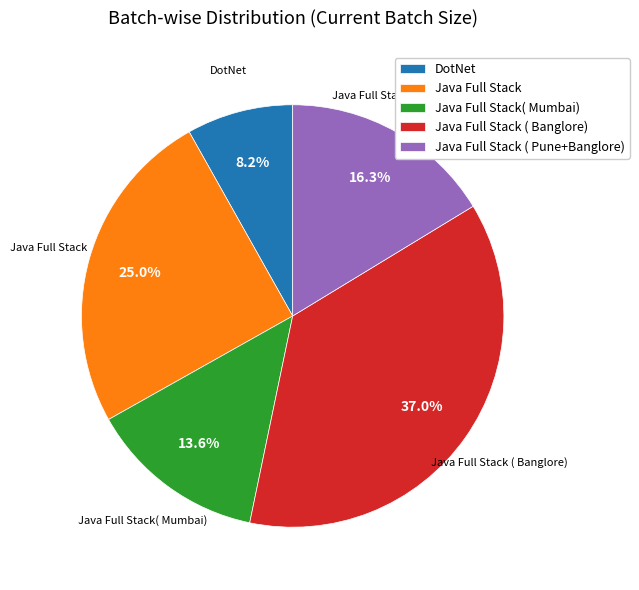

Which has a higher value, Java Full Stack ( Pune+Banglore) or Java Full Stack?

Java Full Stack